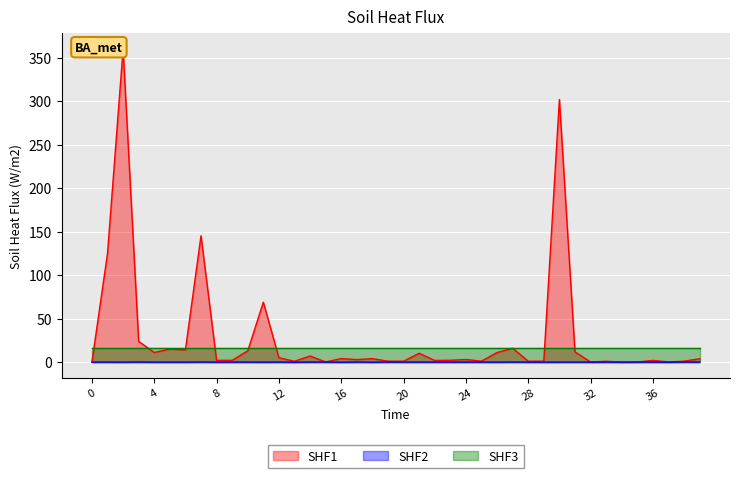

True or false: SHF1 has a value of 0.1 at 32.

True